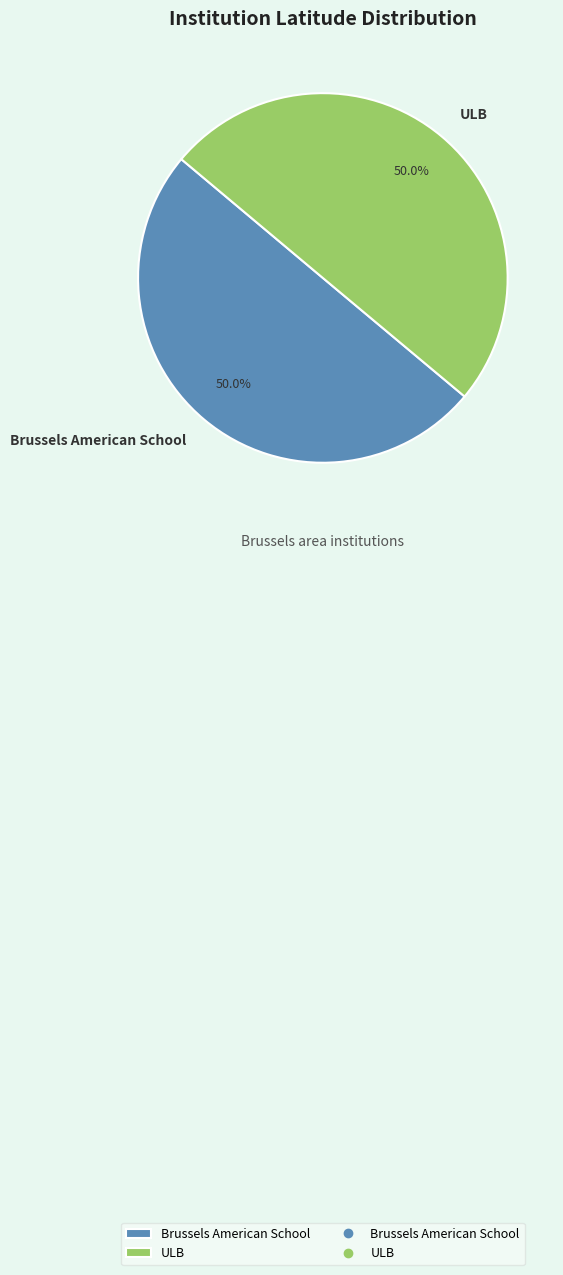

Approximately how many times larger is the value at Brussels American School compared to ULB?

1.0